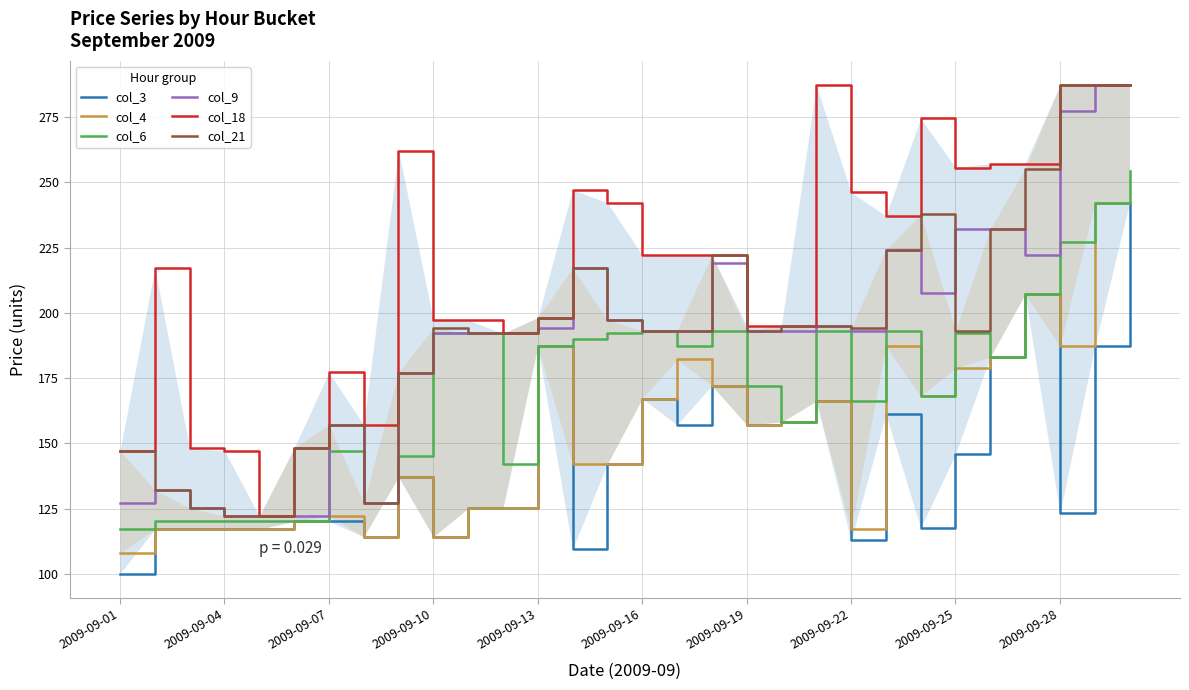

List the series in order of their peak value, highest first.

col_9, col_18, col_21, col_6, col_3, col_4